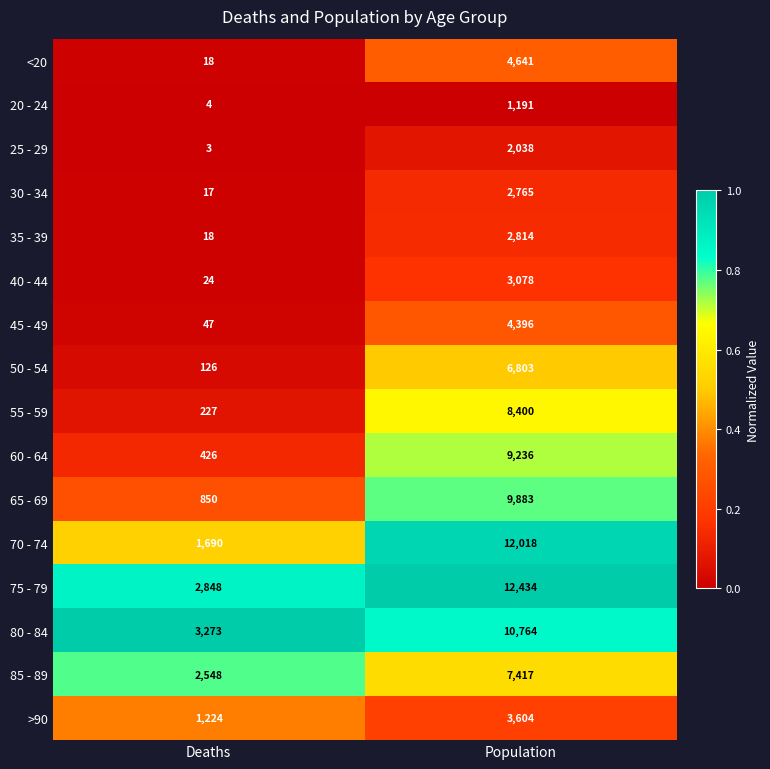

What is the sum of all 45 - 49 values?

4443